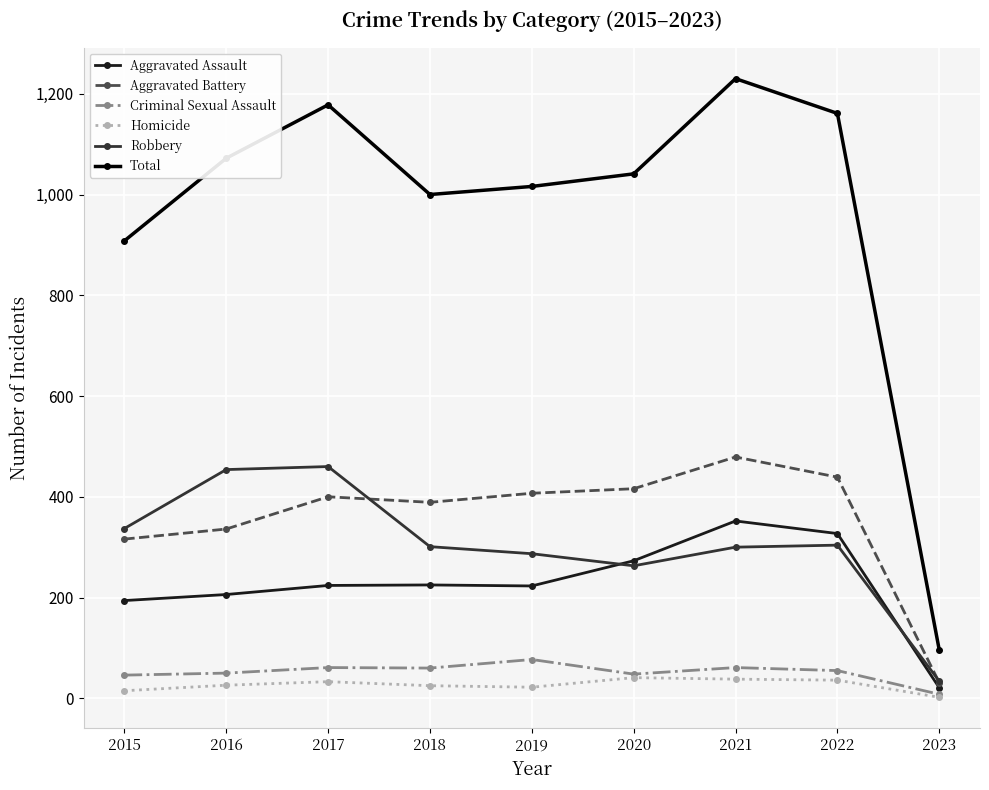

At which category does Robbery reach its first local valley?

2020